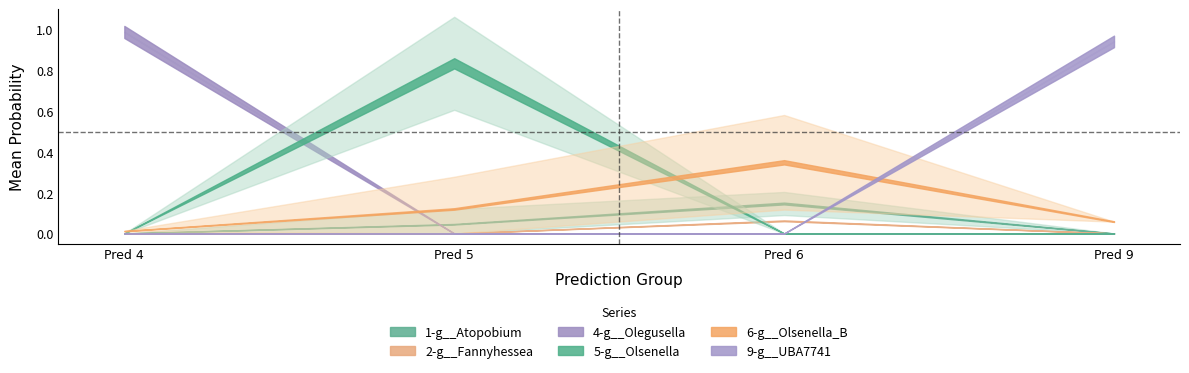

How many data points does each series have?

4